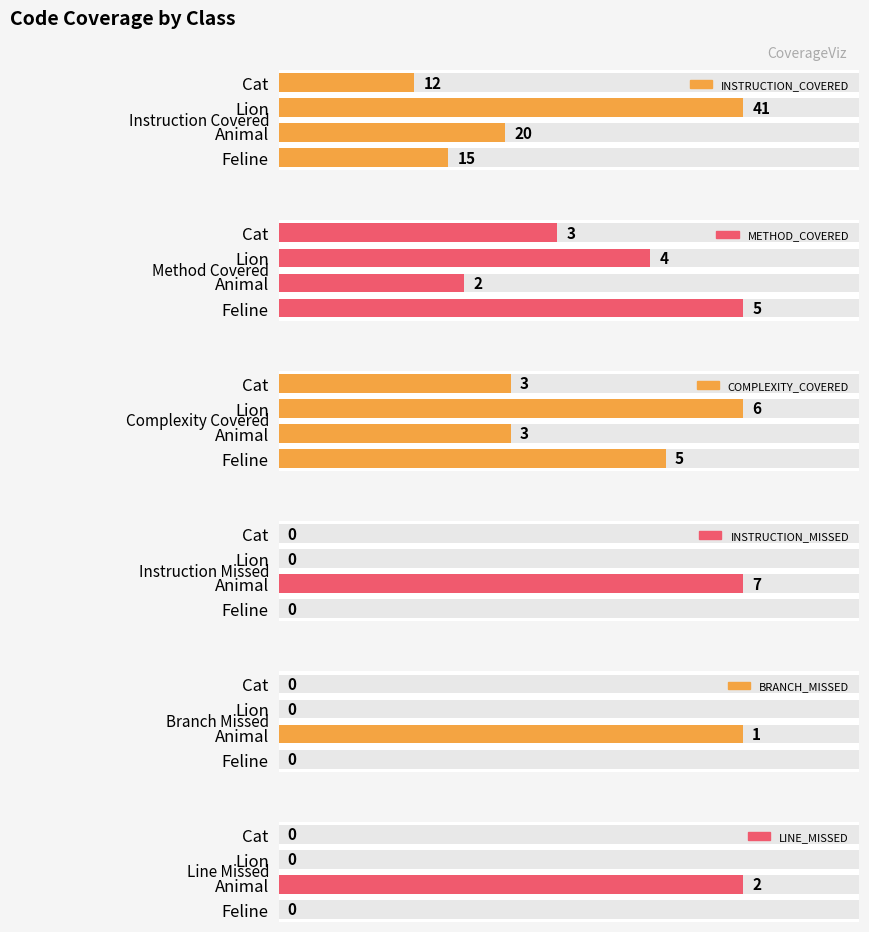

What value does the LINE_MISSED series have at Animal?

2